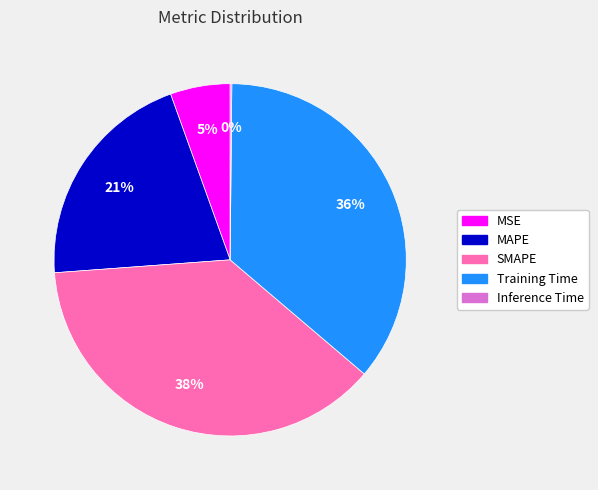

Is there any slice that represents more than half of the pie?

No